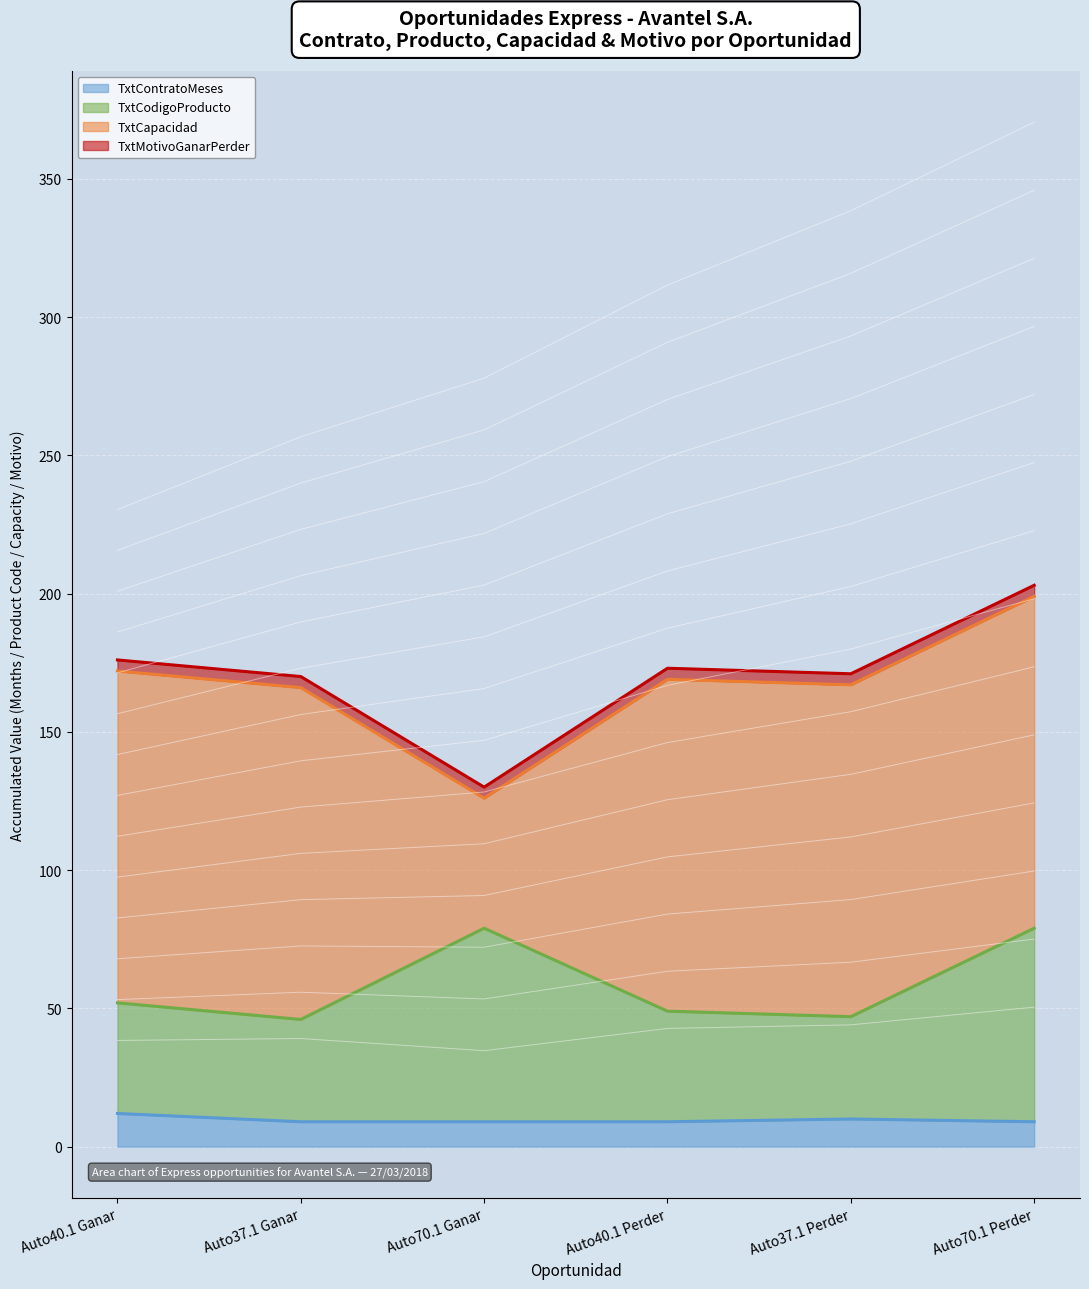

What is the highest value of the TxtContratoMeses series?

12